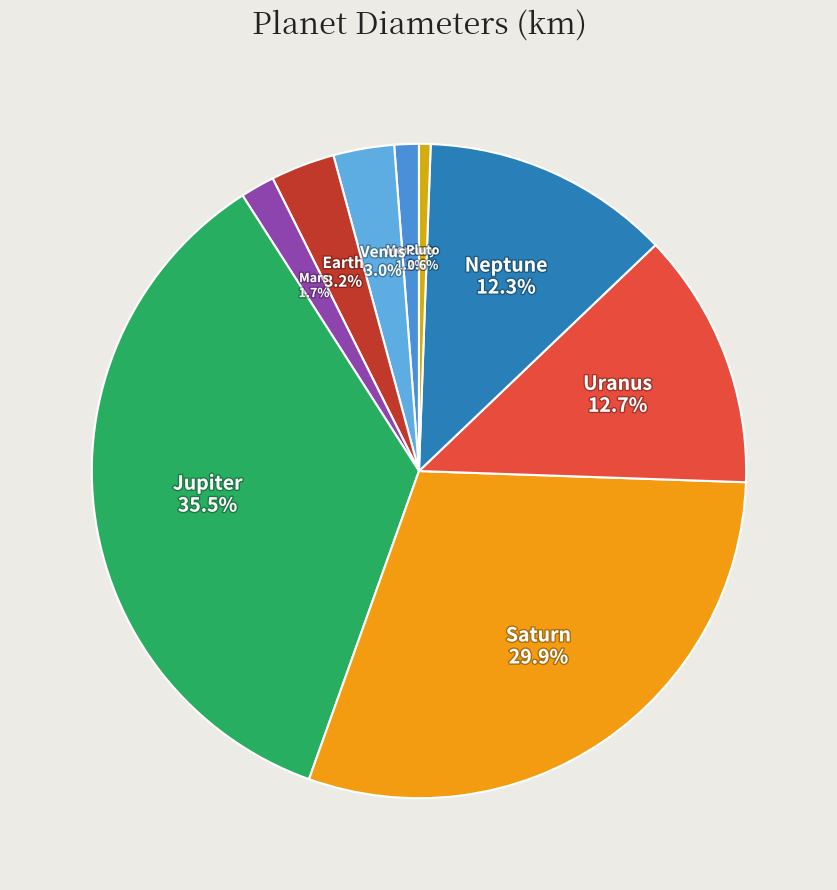

Does Uranus account for over 50% of the chart?

No